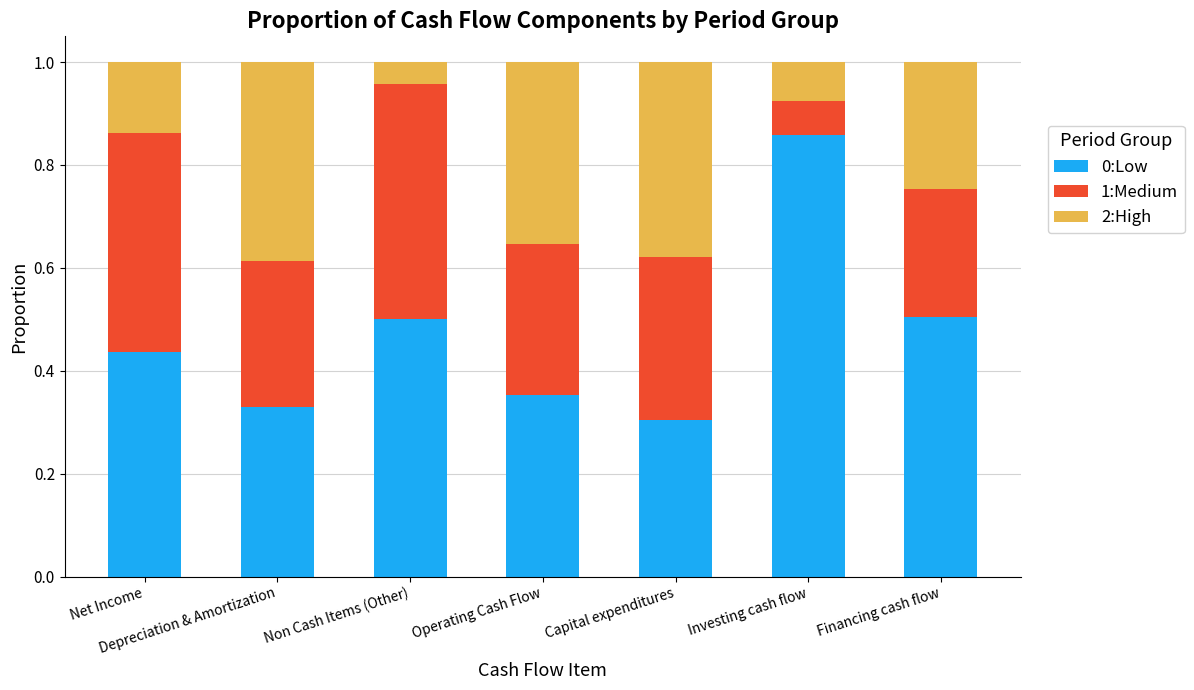

What is the total value across all series at Depreciation & Amortization?

1.0